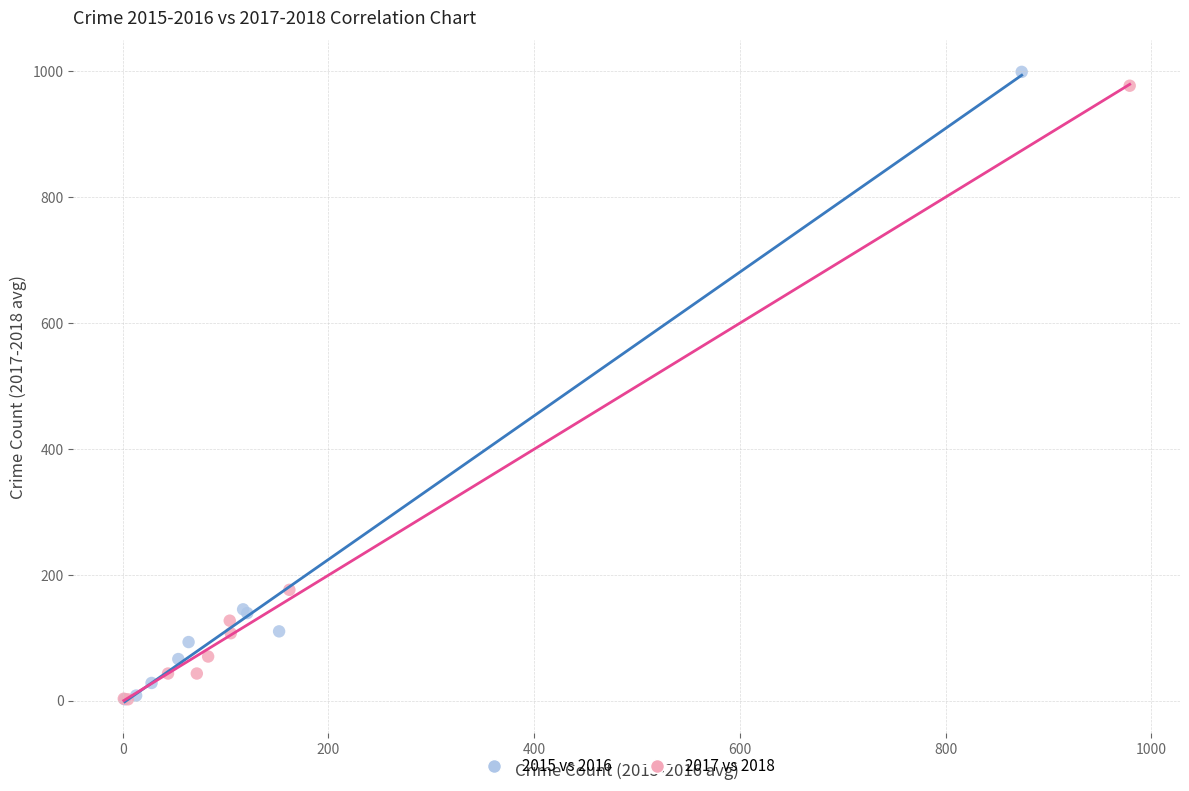

What are all the series names shown in the legend?

2015 vs 2016, 2017 vs 2018